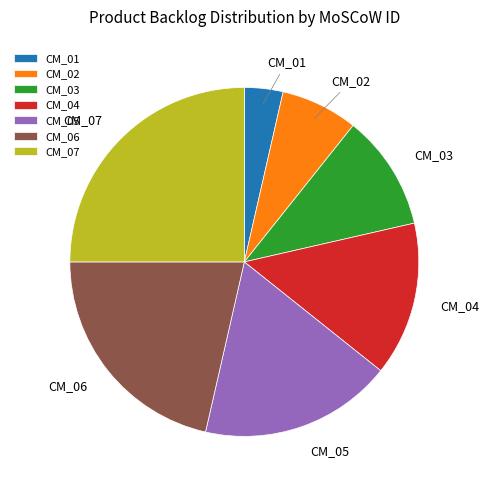

Which category has the biggest portion of the pie?

CM_07